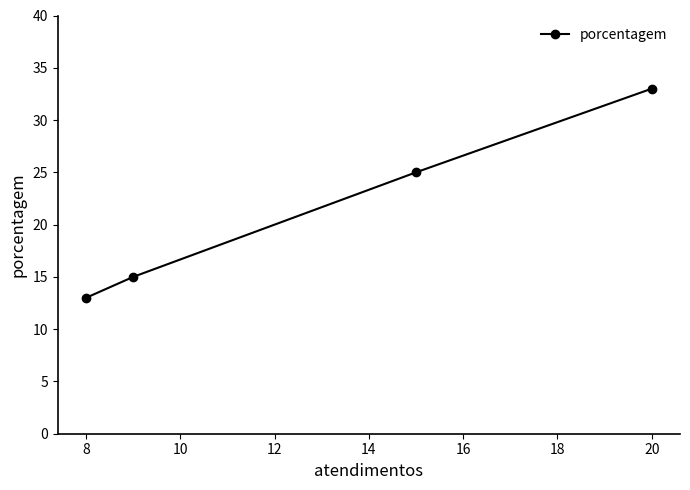

What is the greatest value displayed?

33